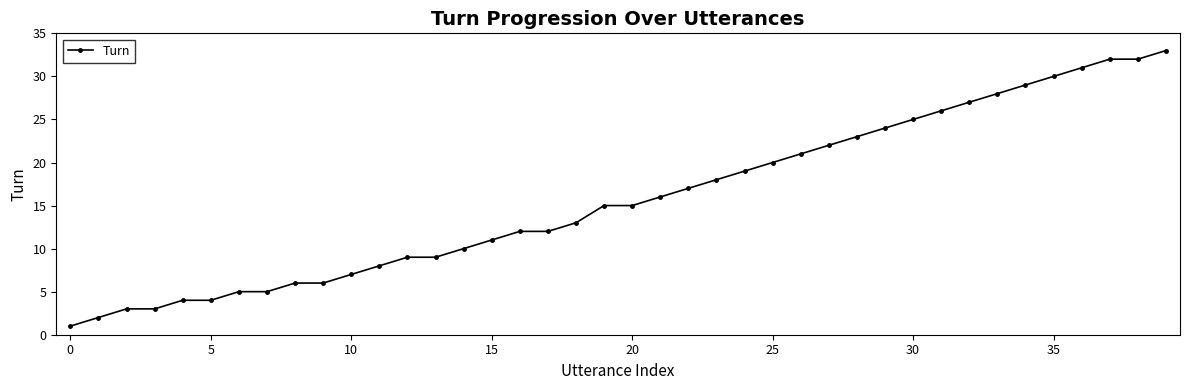

What is the greatest value displayed?

33